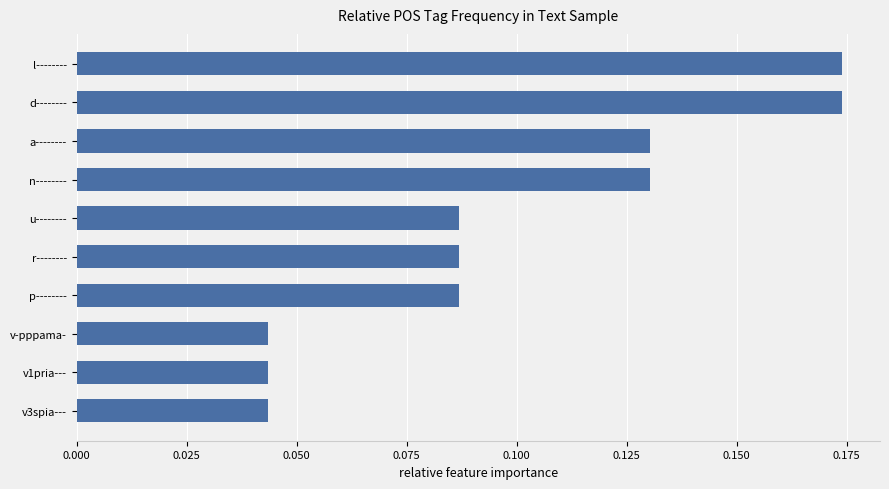

True or false: the data shows 0.2 at n--------.

False